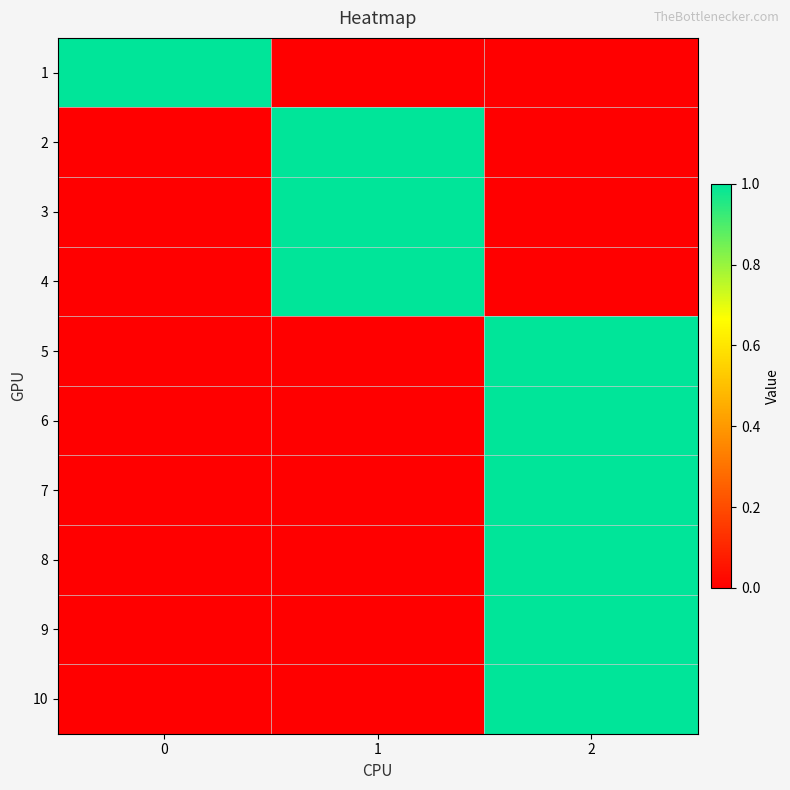

Which has a higher value, 1 or 2?

1